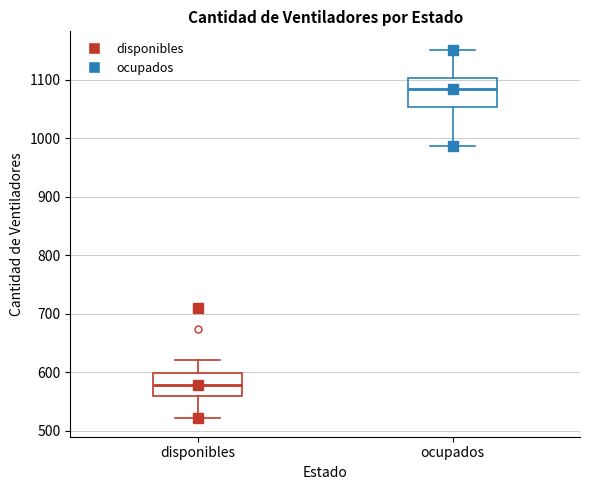

Which box is the tallest, from its lower edge to its upper edge?

ocupados